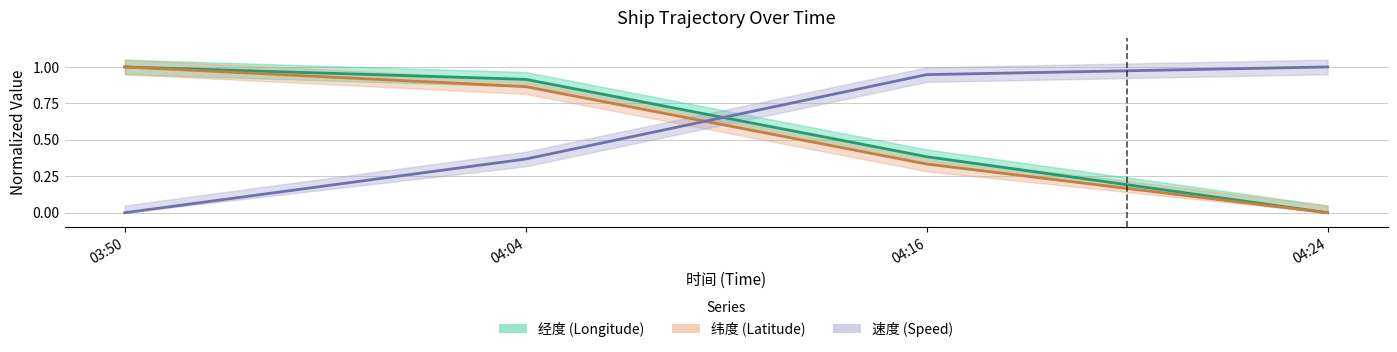

Is the value of 纬度 at 04:04 greater than the value of 经度 at 04:16?

Yes